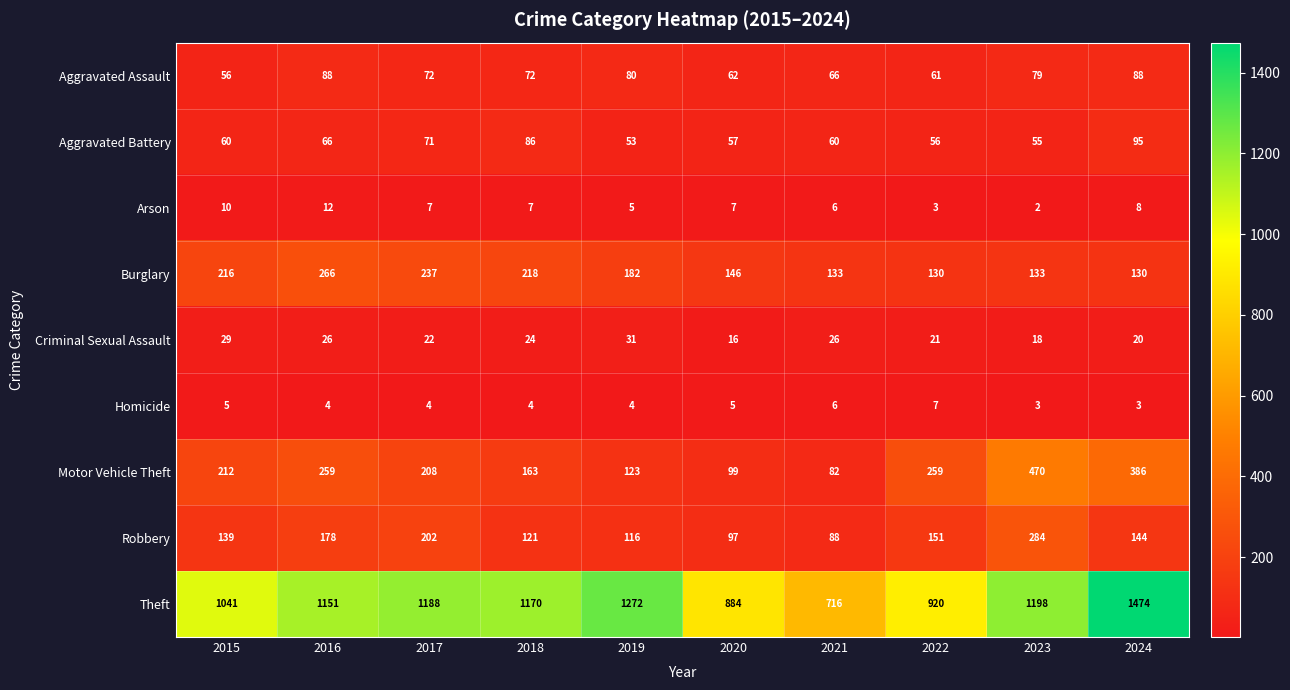

What is the difference between the Theft values at 2022 and 2017?

268